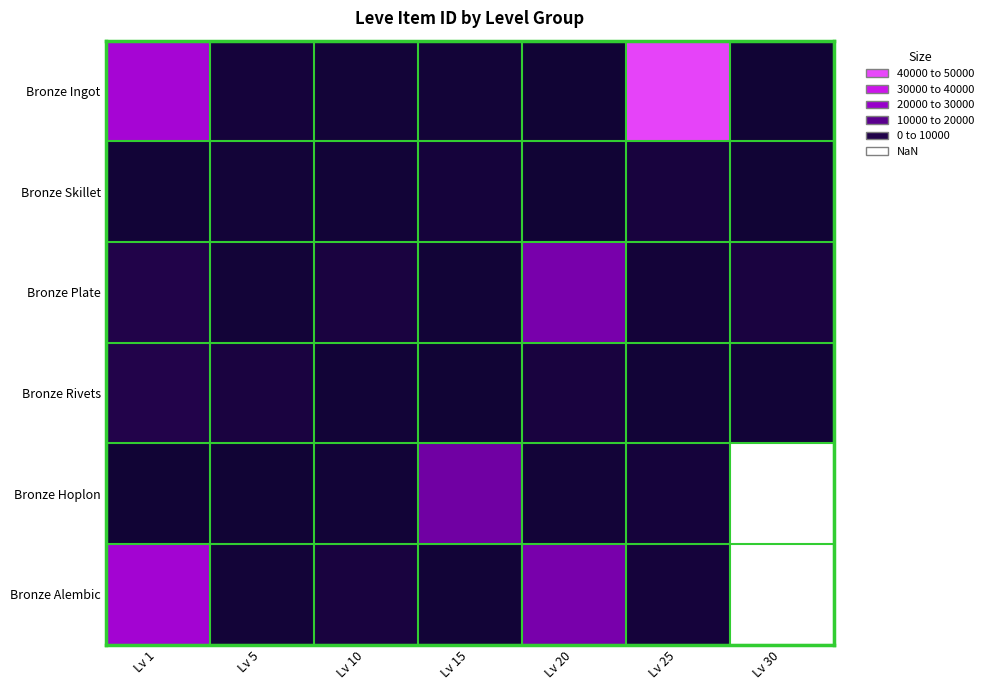

True or false: Bronze Plate has a value of 3775.0 at Lv 10.

True